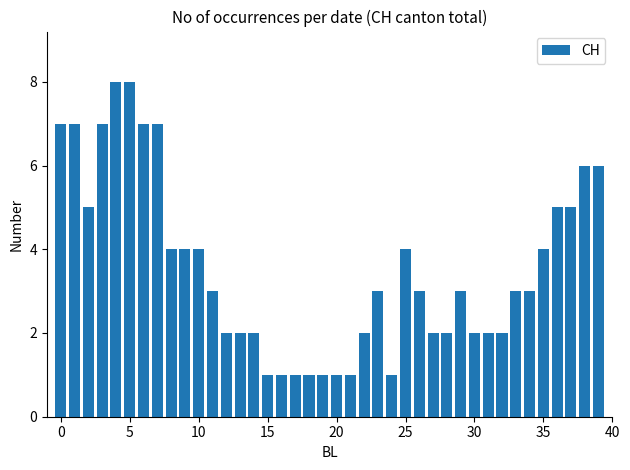

What is the sum of all values?

142